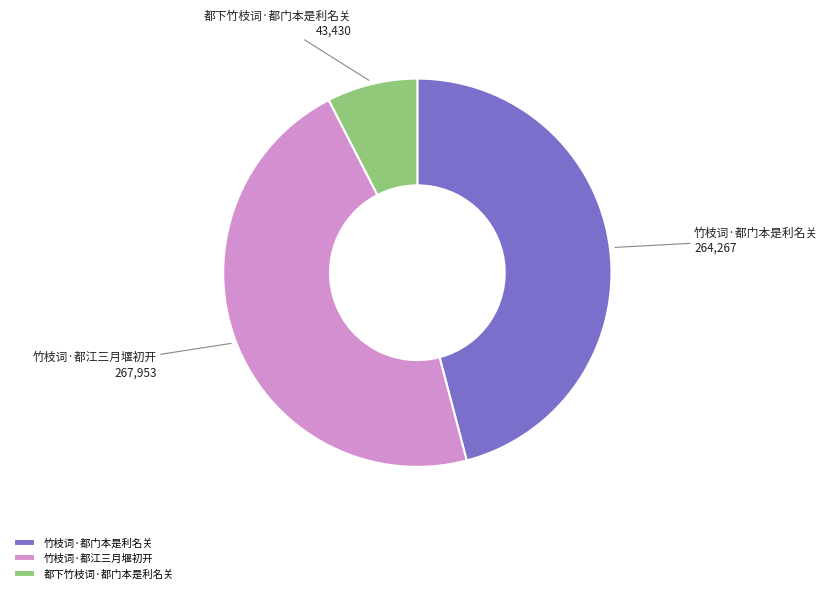

Does 竹枝词·都门本是利名关 account for over 50% of the chart?

No